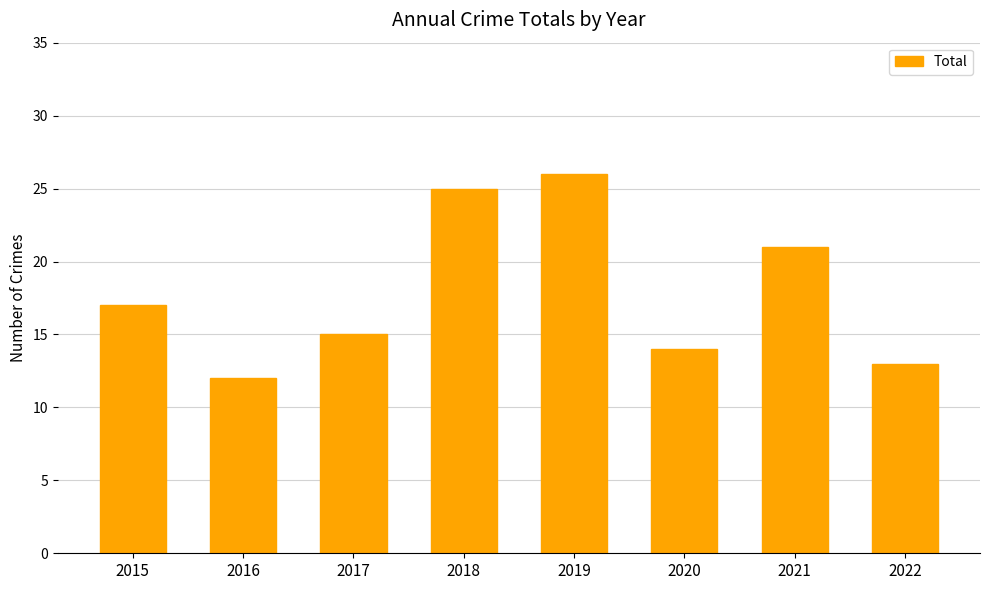

What is the minimum value shown in the chart?

12